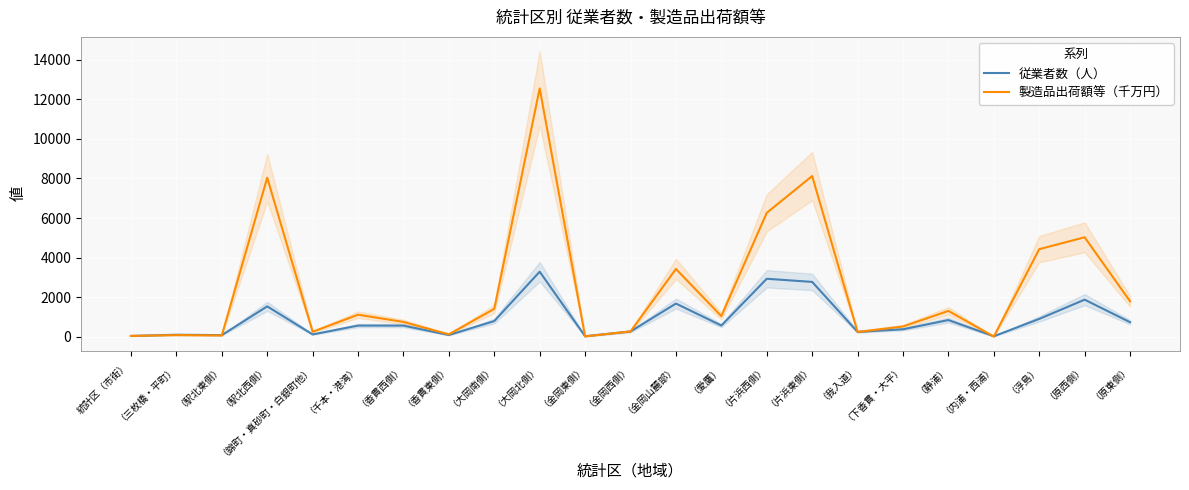

How many interior local valleys does the 従業者数（人） series have?

7